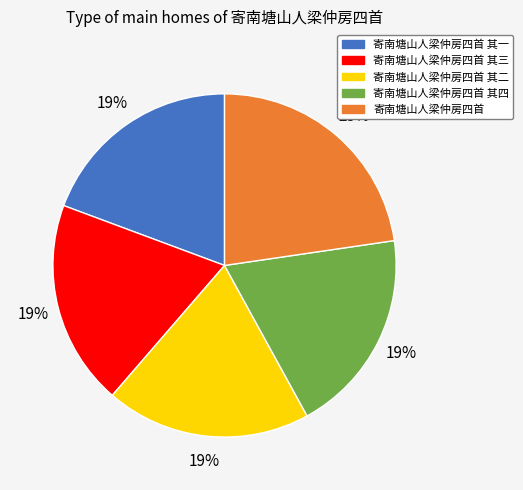

What is the largest slice in the pie chart?

寄南塘山人梁仲房四首